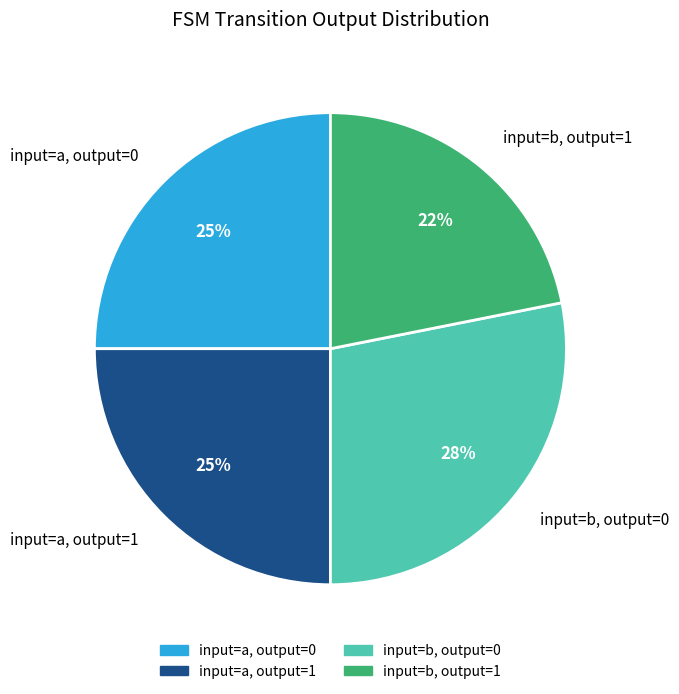

Is there any slice that represents more than half of the pie?

No